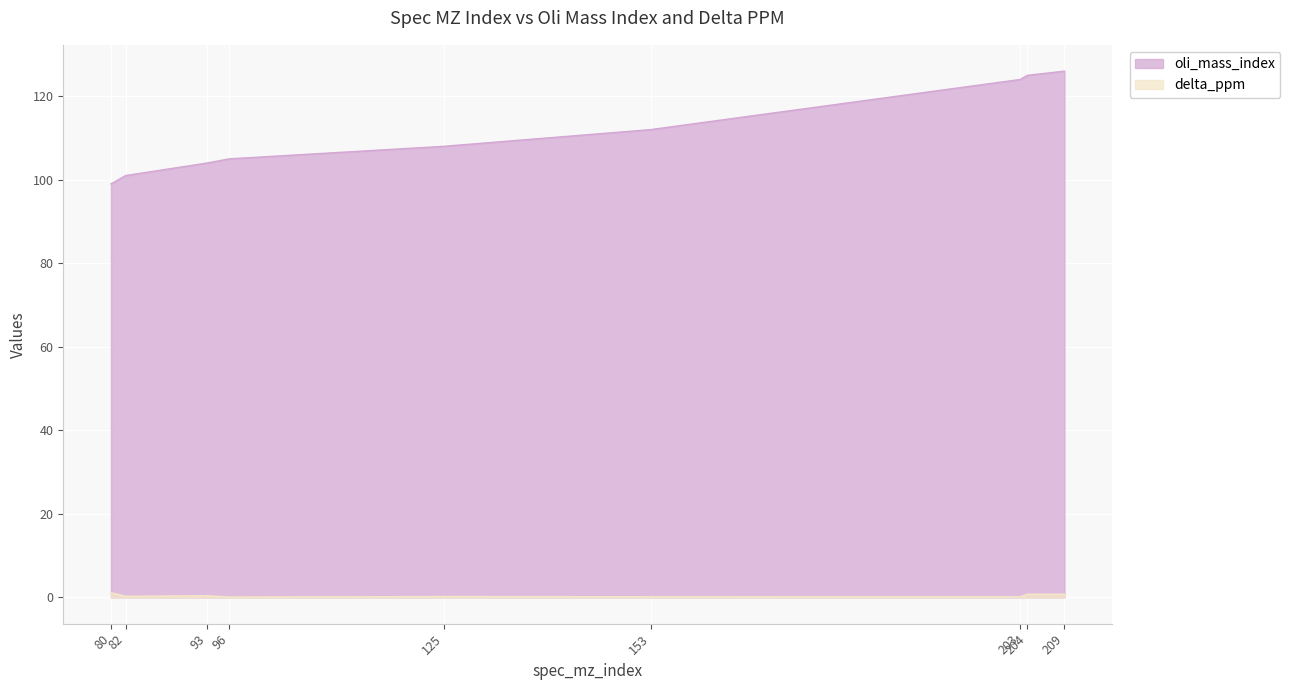

How many categories are shown in the chart?

9